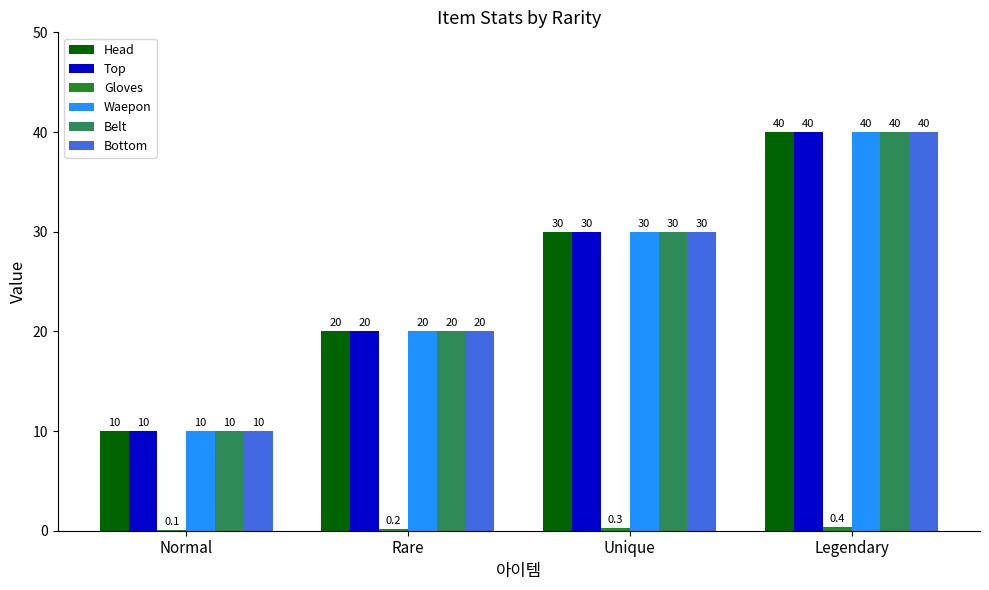

Are the bars horizontal?

No